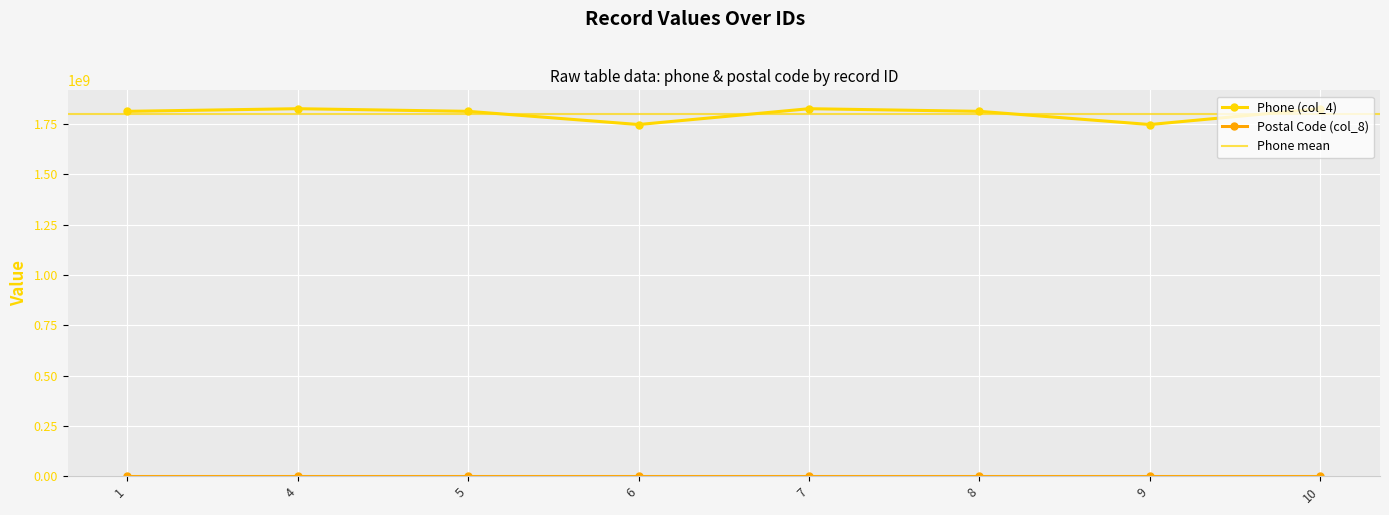

The value of Phone (col_4) at 7 is 1087141477. True or false?

False